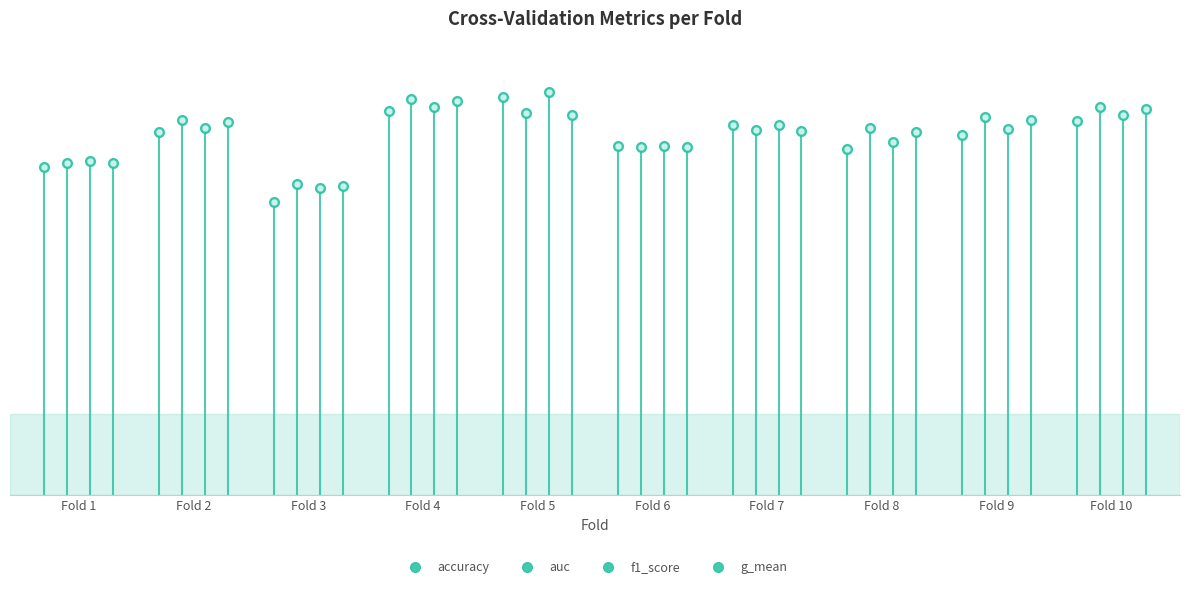

List the labels in order of f1_score value, smallest first.

Fold 3, Fold 1, Fold 6, Fold 8, Fold 9, Fold 2, Fold 7, Fold 10, Fold 4, Fold 5